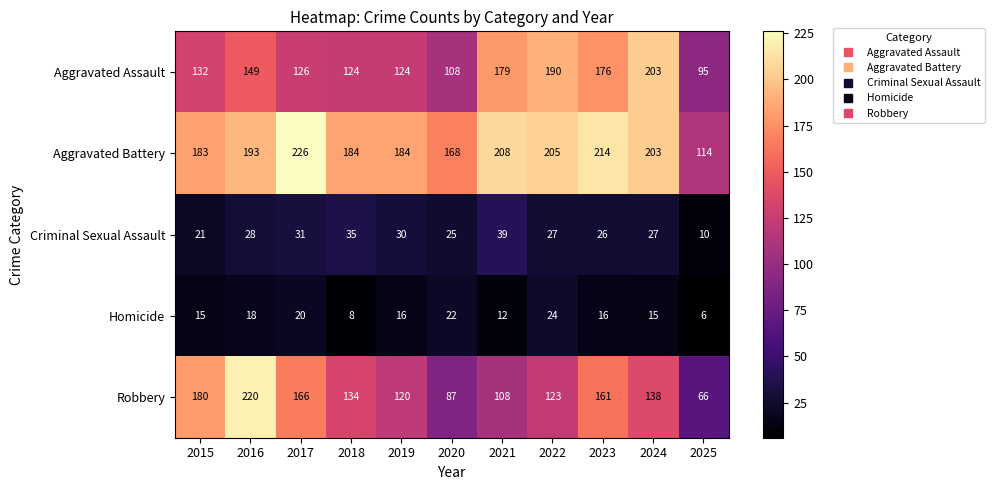

List the labels in order of Robbery value, largest first.

2016, 2015, 2017, 2023, 2024, 2018, 2022, 2019, 2021, 2020, 2025